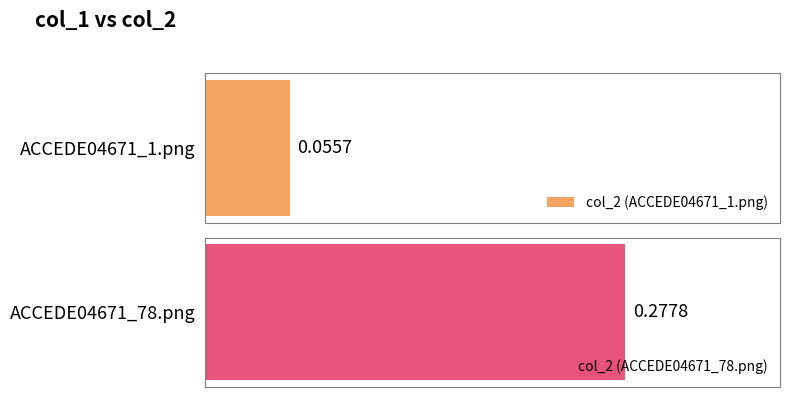

Rank the categories by value from lowest to highest.

ACCEDE04671_1.png, ACCEDE04671_78.png